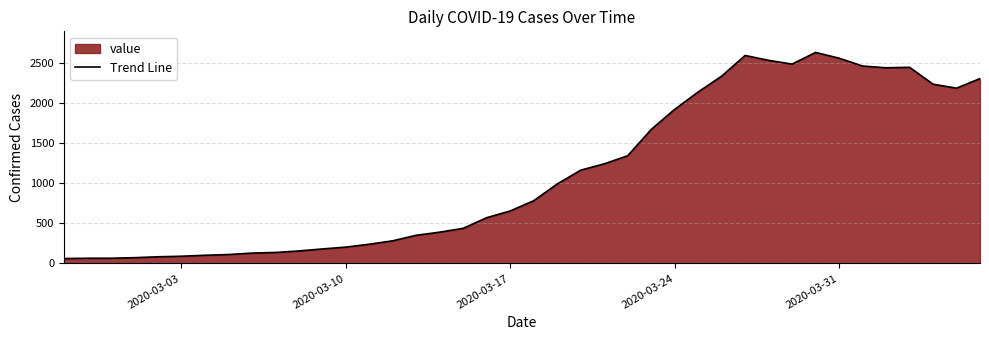

What is the difference between the maximum and minimum values?

2577